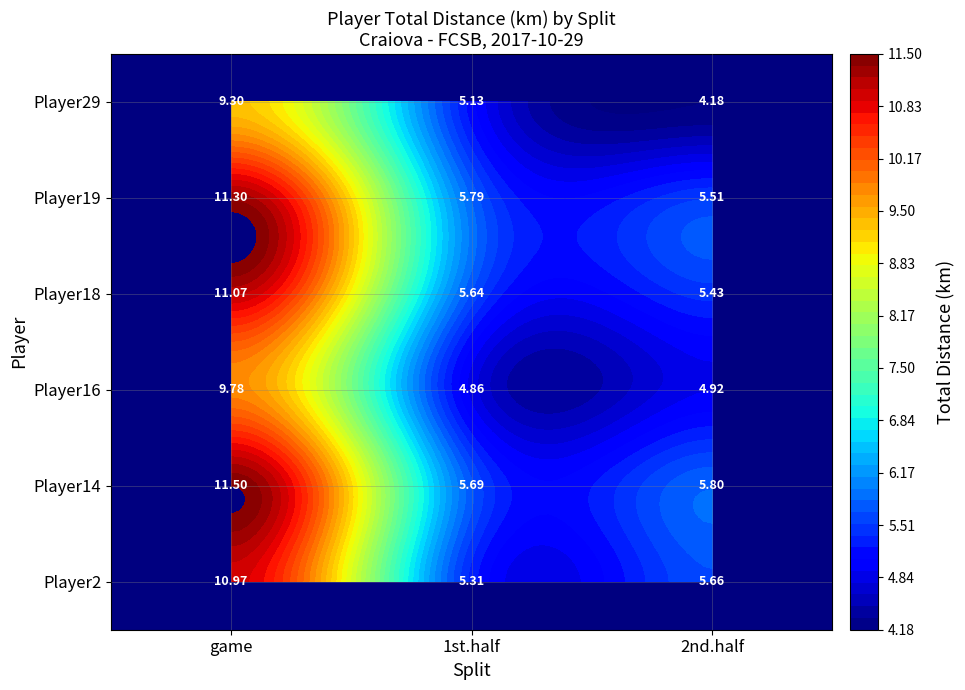

At which category is the sum across all series the highest?

game